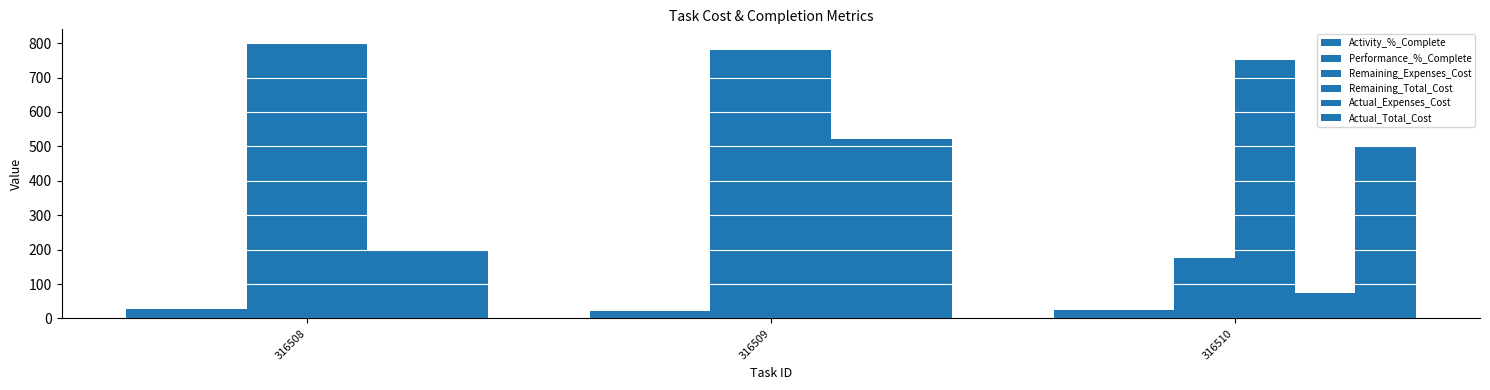

Reading right to left, transcribe all the data shown in this chart.

Activity_%_Complete: 25	23	27
Performance_%_Complete: 25	23	27
Remaining_Expenses_Cost: 175	780	800
Remaining_Total_Cost: 750	780	800
Actual_Expenses_Cost: 75	520	200
Actual_Total_Cost: 500	520	200